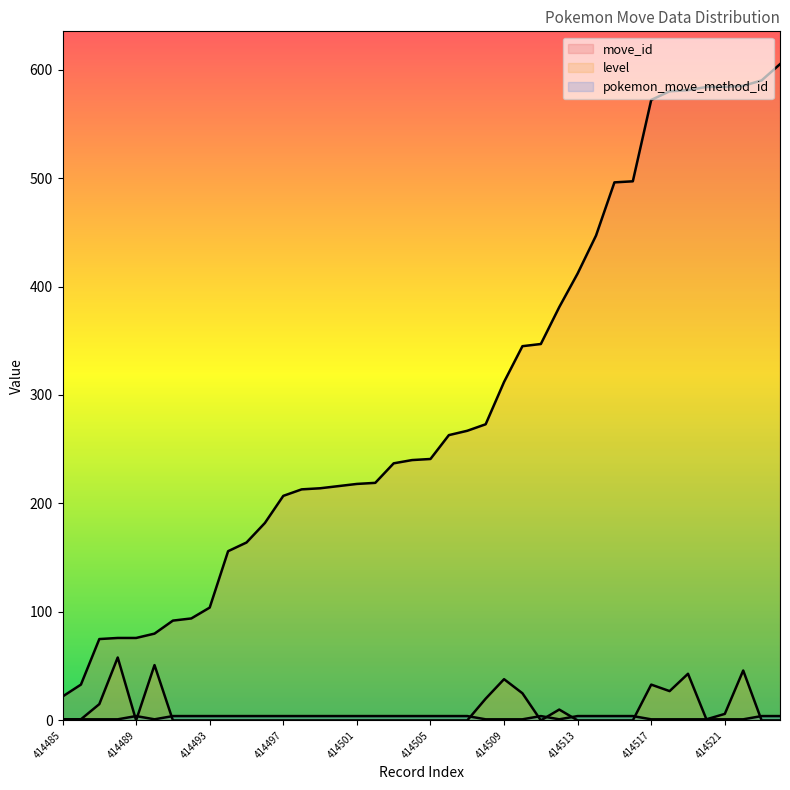

True or false: pokemon_move_method_id has a value of 4 at 414499.

True